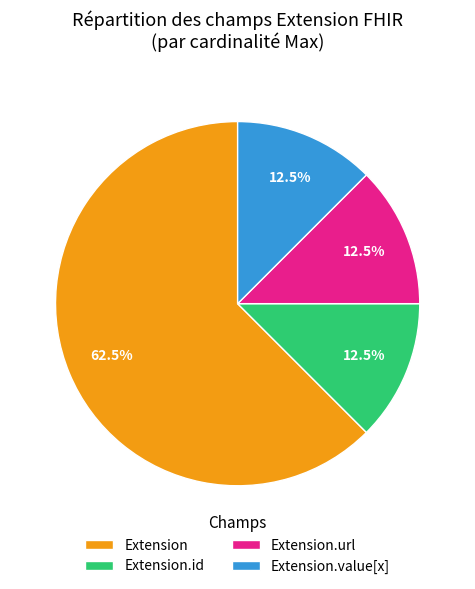

Which slice is the largest?

Extension